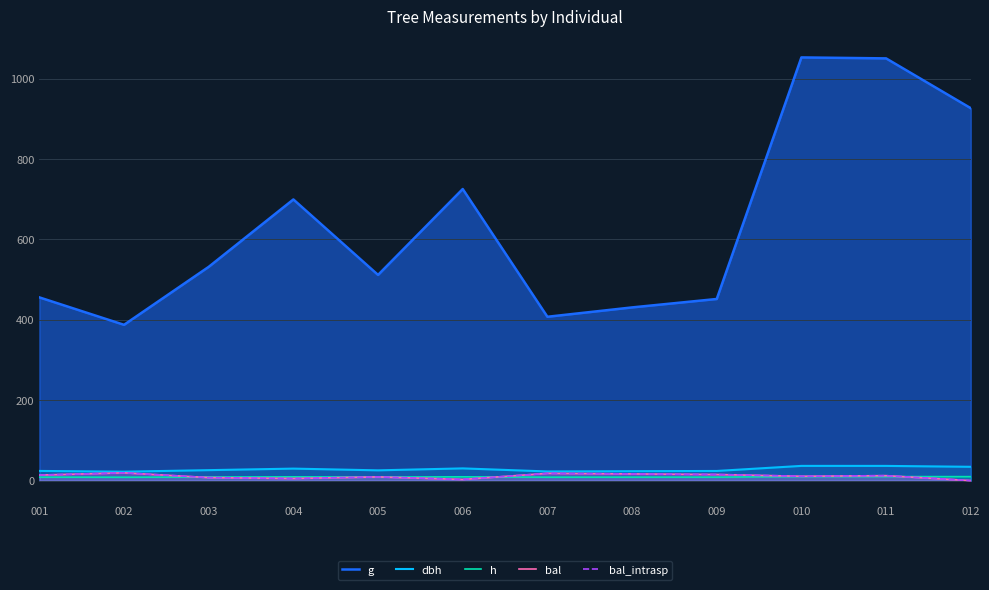

Where does the g series first go above 531?

003